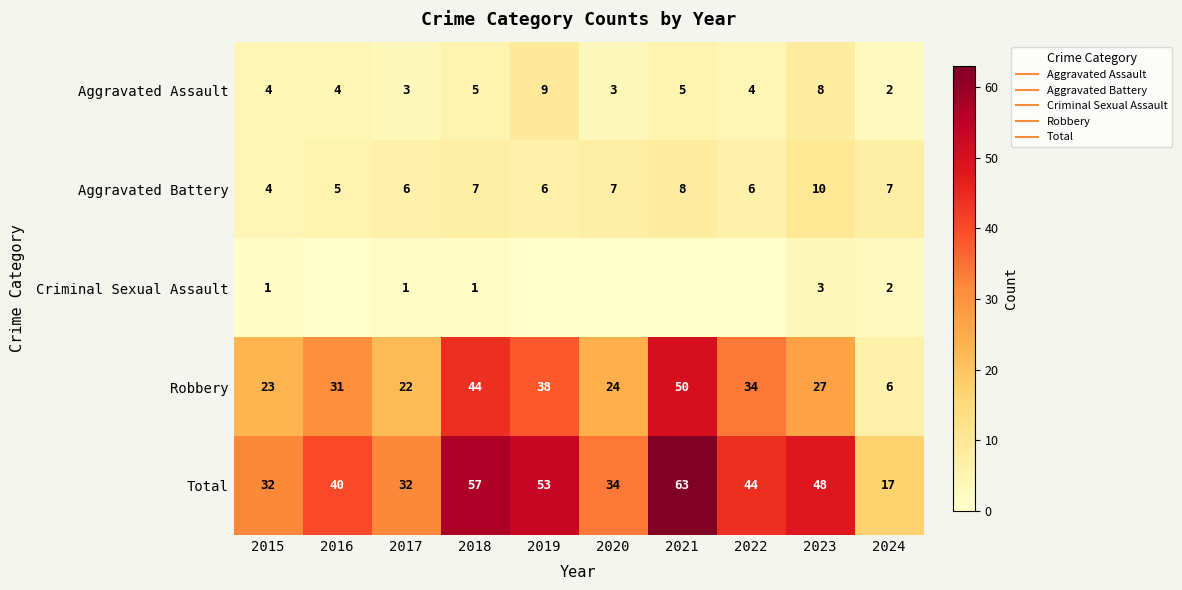

What is the maximum value for Aggravated Battery?

10